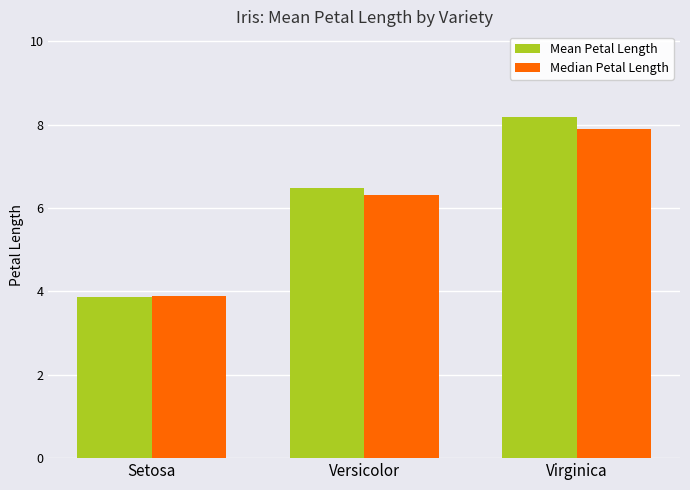

Is it true that Mean Petal Length equals 5.4 at Virginica?

False